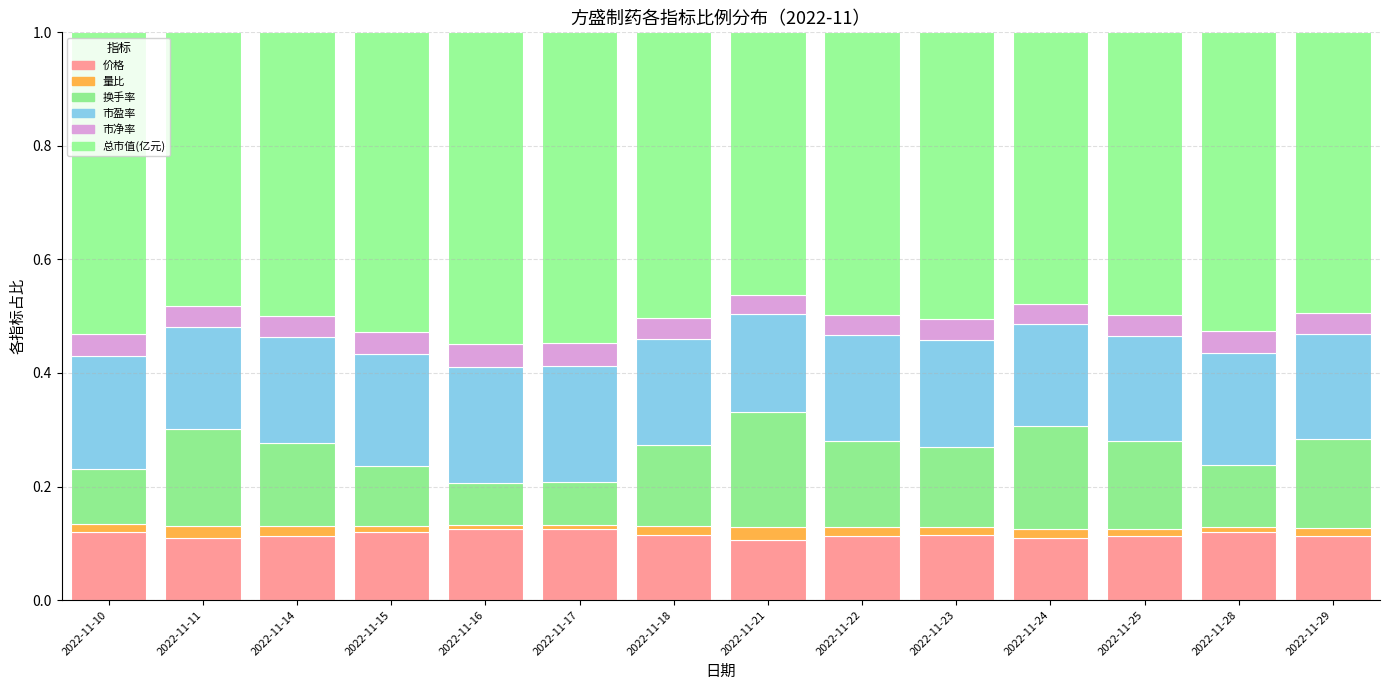

The 市盈率 series shows 0.2 at 2022-11-15. True or false?

True